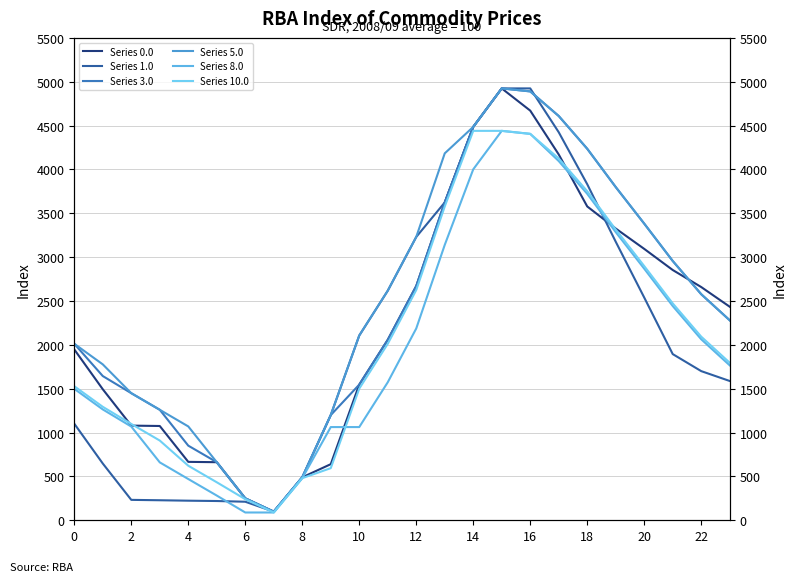

What is the difference between the Series 0.0 values at 18 and 0?

1630.3